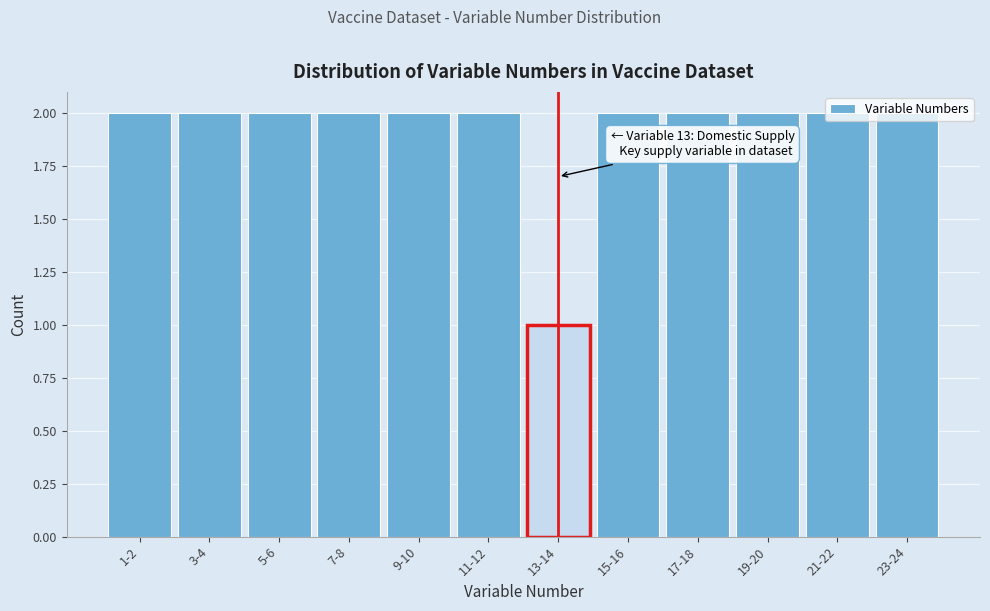

Approximately how many times larger is the value at 17-18 compared to 5-6?

1.0